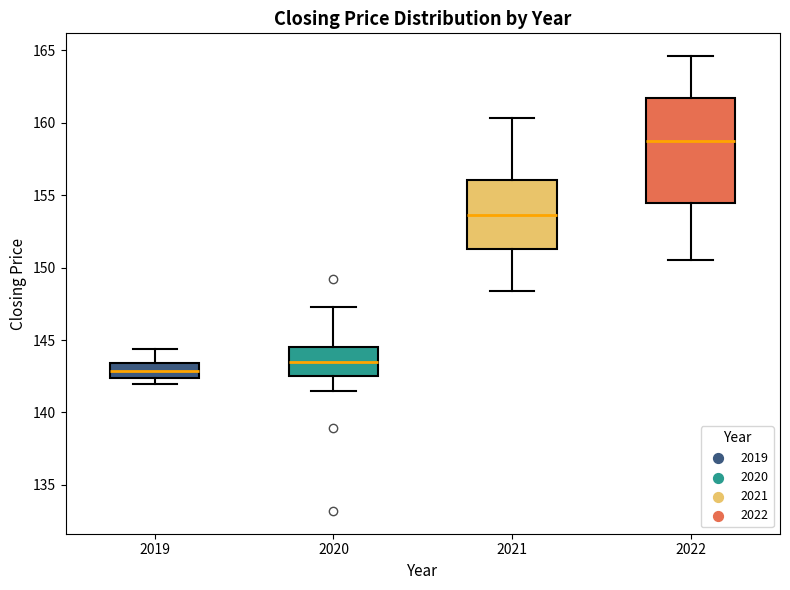

Which box has the lowest median line?

2019